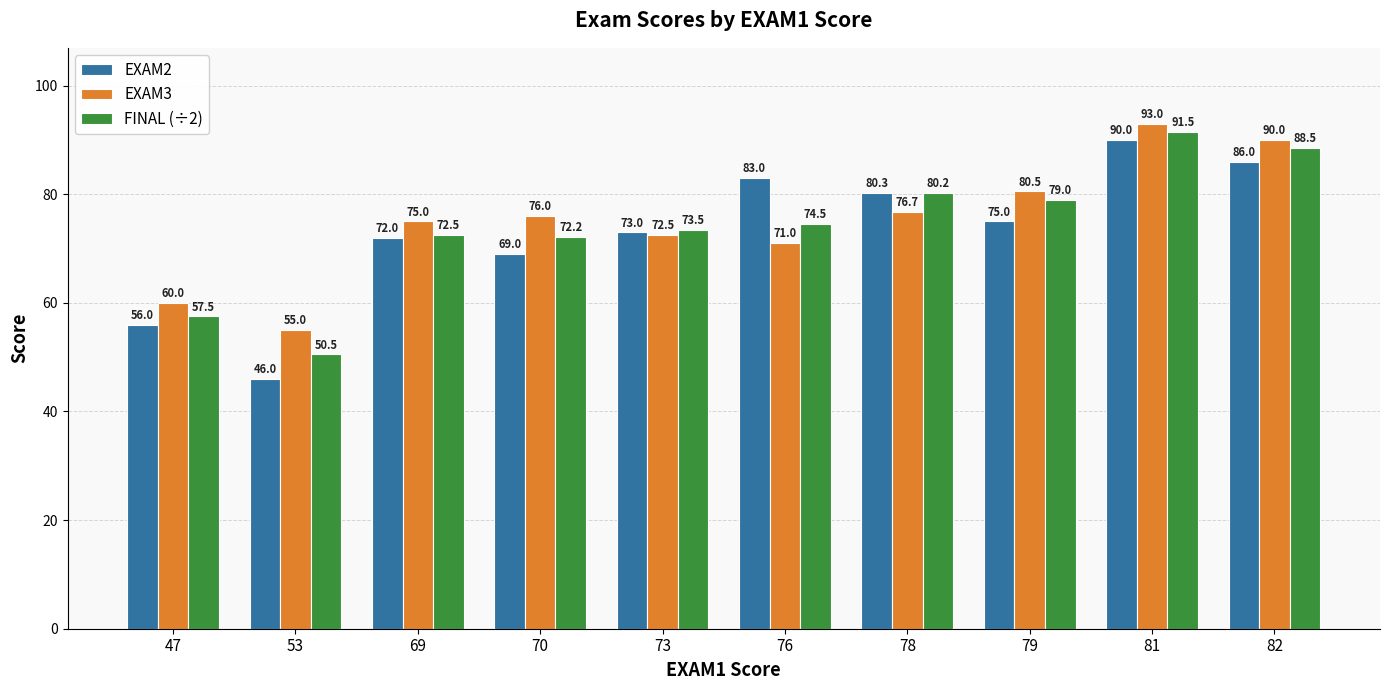

Which series has the largest total across all categories?

EXAM3